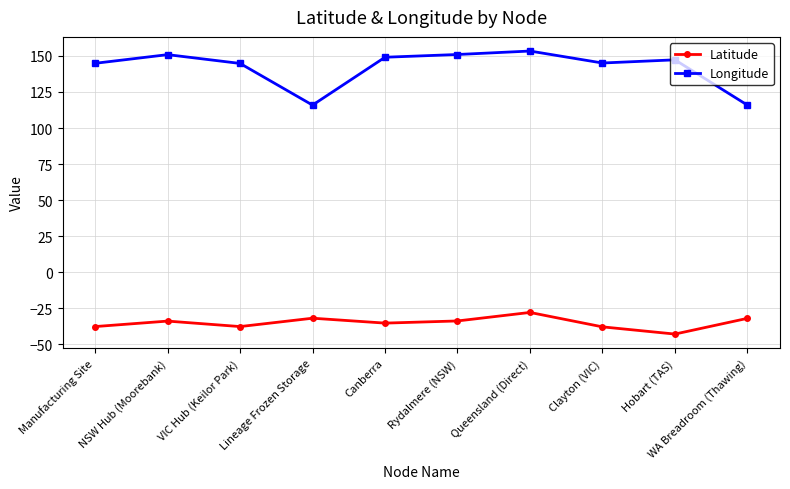

What is the approximate value of Latitude at Canberra?

-35.3